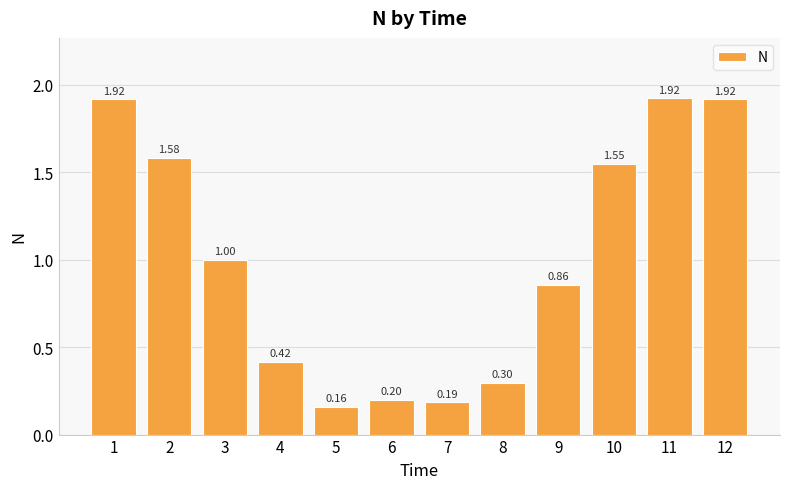

What is the change in value from 2 to 8?

-1.3